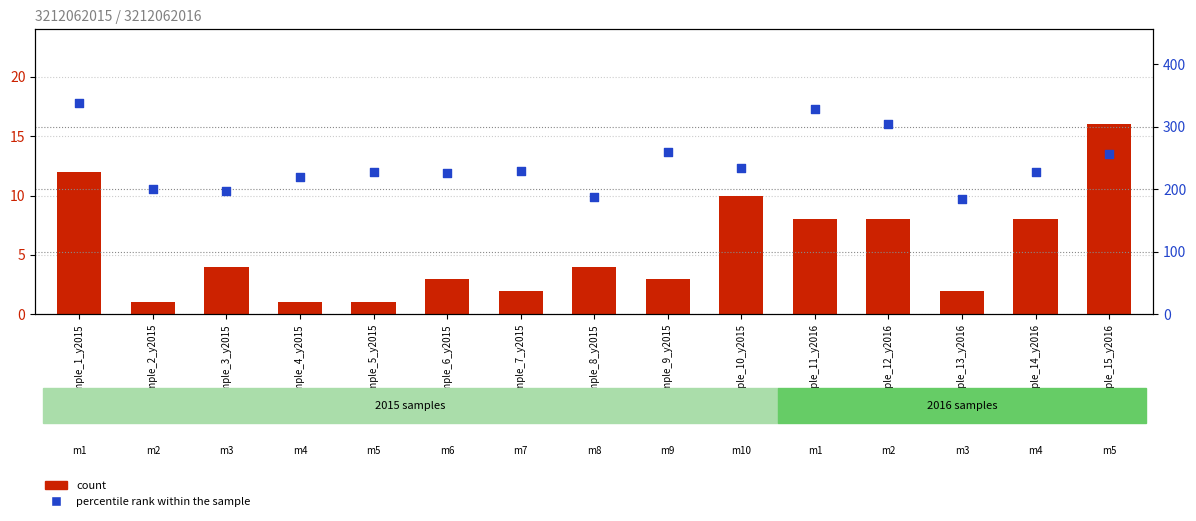

What is the total value across all series at Sample_5_y2015?

229